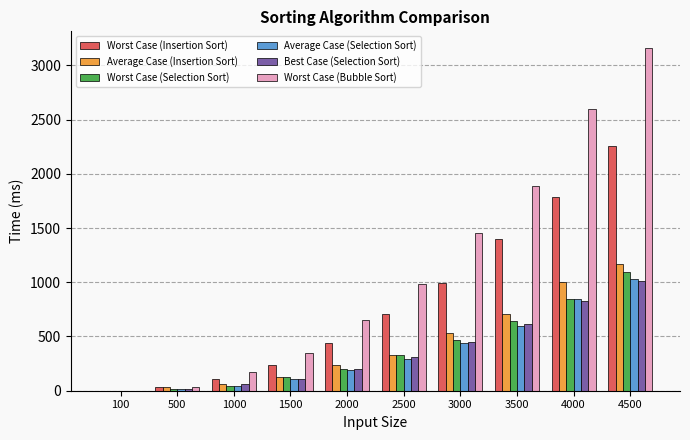

Which series has the largest total across all categories?

Worst Case (Bubble Sort)